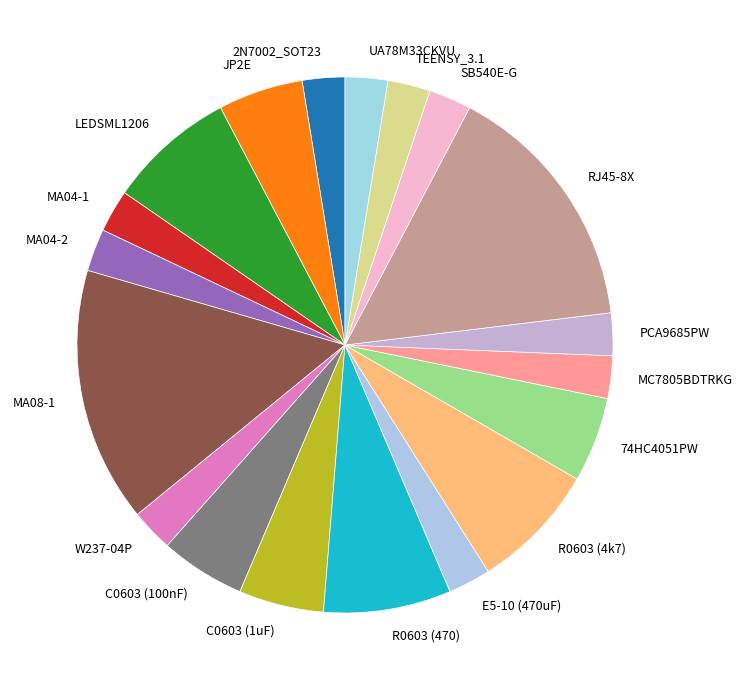

Combined, do UA78M33CKVU and C0603 (1uF) account for over 50%?

No